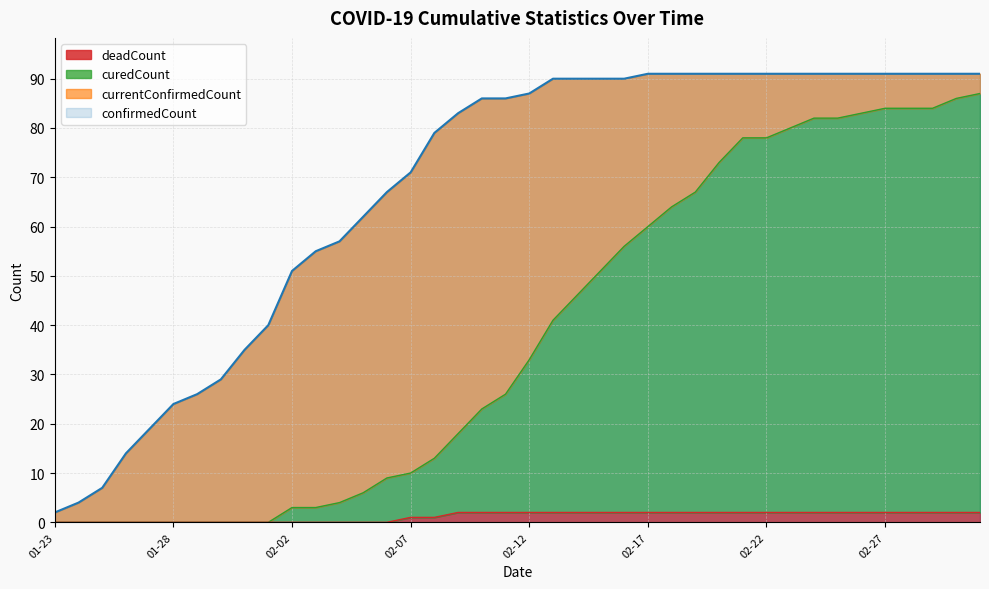

Reading left to right, list all the values displayed in this chart.

confirmedCount: 2	4	7	14	19	24	26	29	35	40	51	55	57	62	67	71	79	83	86	86	87	90	90	90	90	91	91	91	91	91	91	91	91	91	91	91	91	91	91	91
curedCount: 0	0	0	0	0	0	0	0	0	0	3	3	4	6	9	10	13	18	23	26	33	41	46	51	56	60	64	67	73	78	78	80	82	82	83	84	84	84	86	87
deadCount: 0	0	0	0	0	0	0	0	0	0	0	0	0	0	0	1	1	2	2	2	2	2	2	2	2	2	2	2	2	2	2	2	2	2	2	2	2	2	2	2